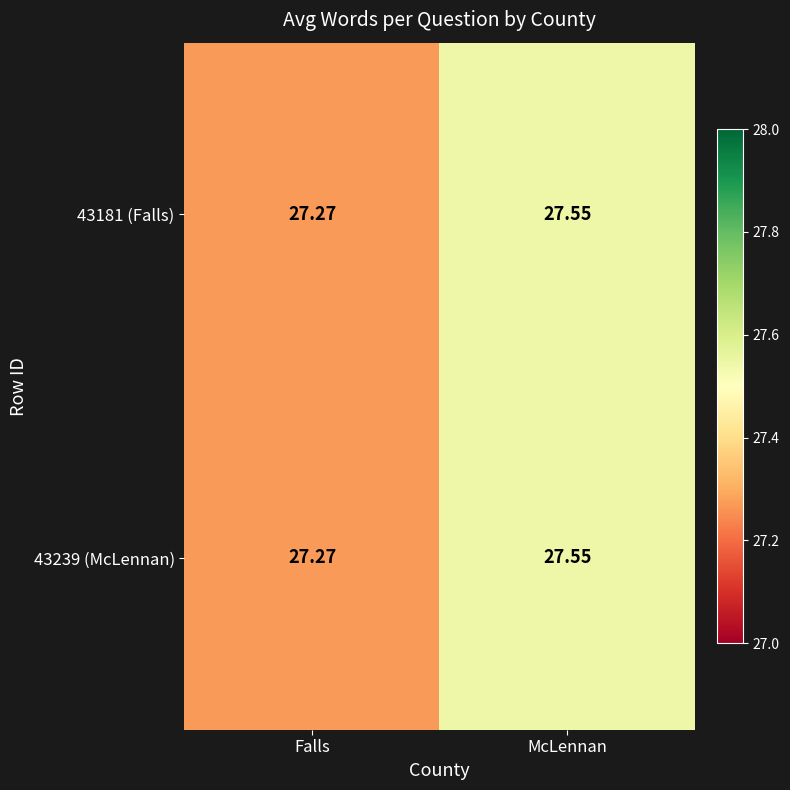

List the labels in order of 43239 (McLennan) value, largest first.

McLennan, Falls